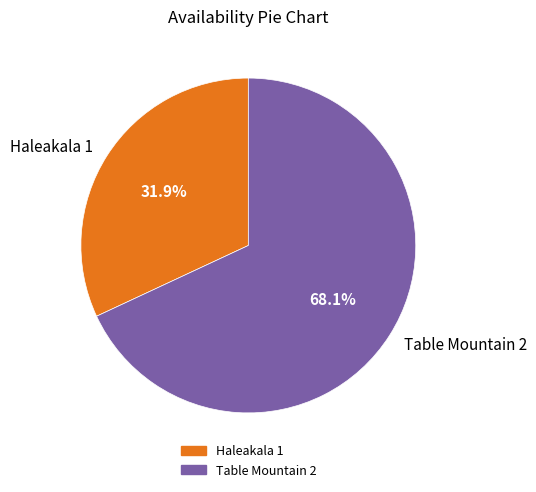

What portion of the pie excludes Haleakala 1?

68.1%